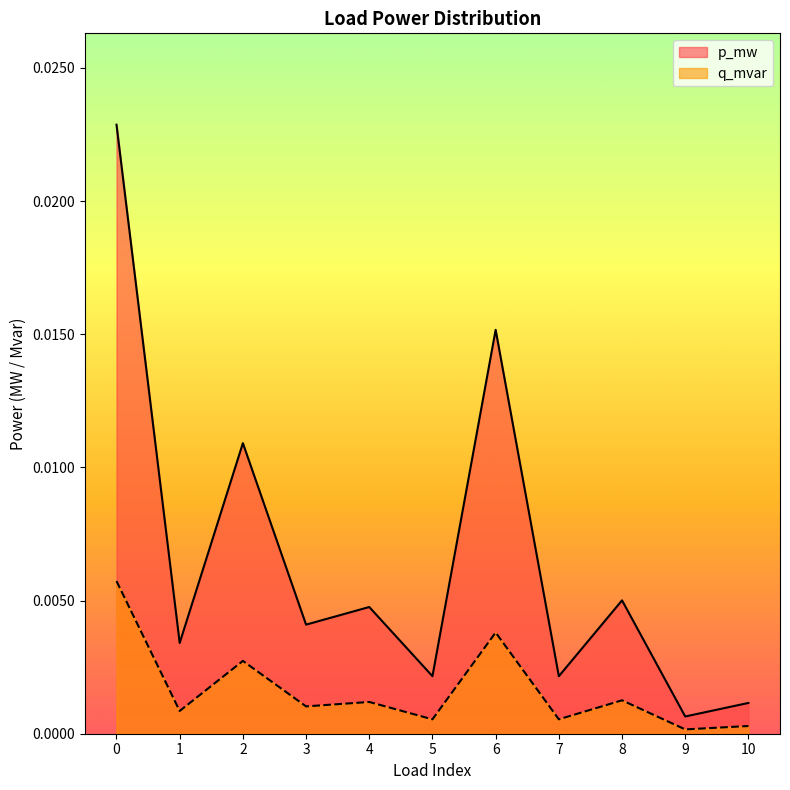

At which category does q_mvar reach its first local valley?

1